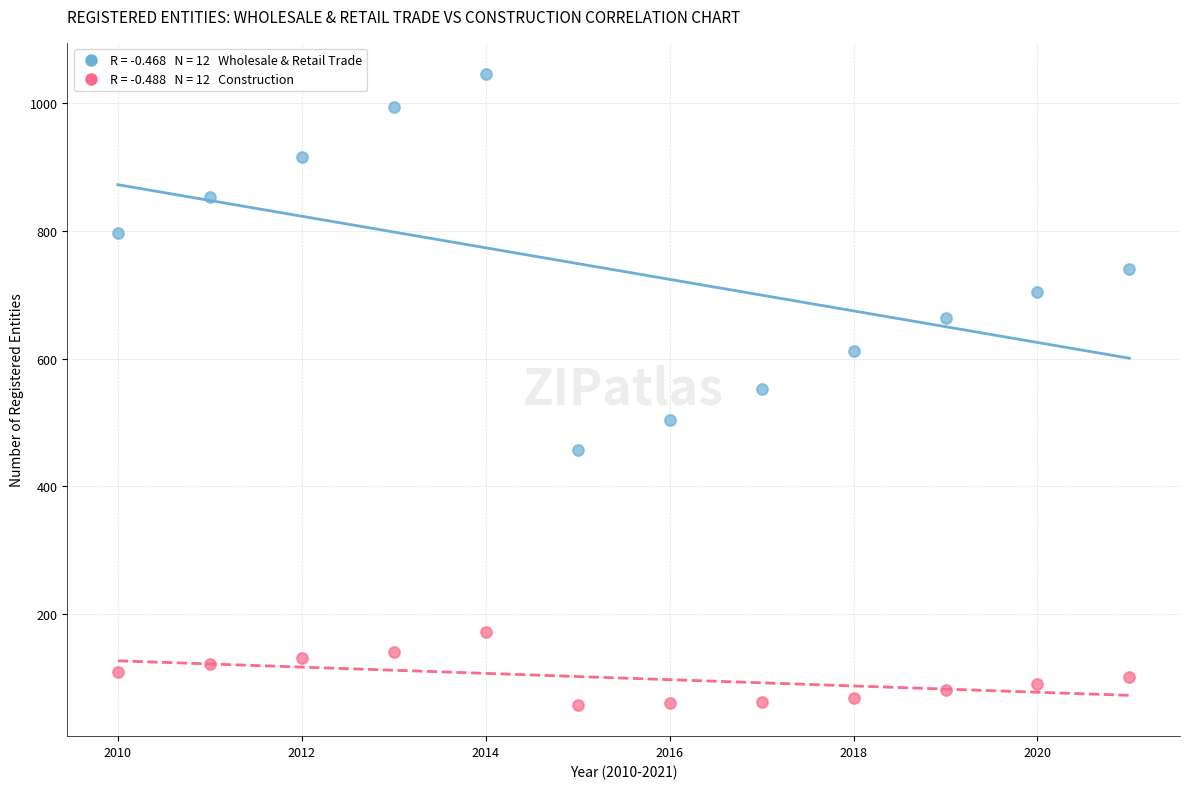

Across all data points, what is the range of X values (max minus min)?

11